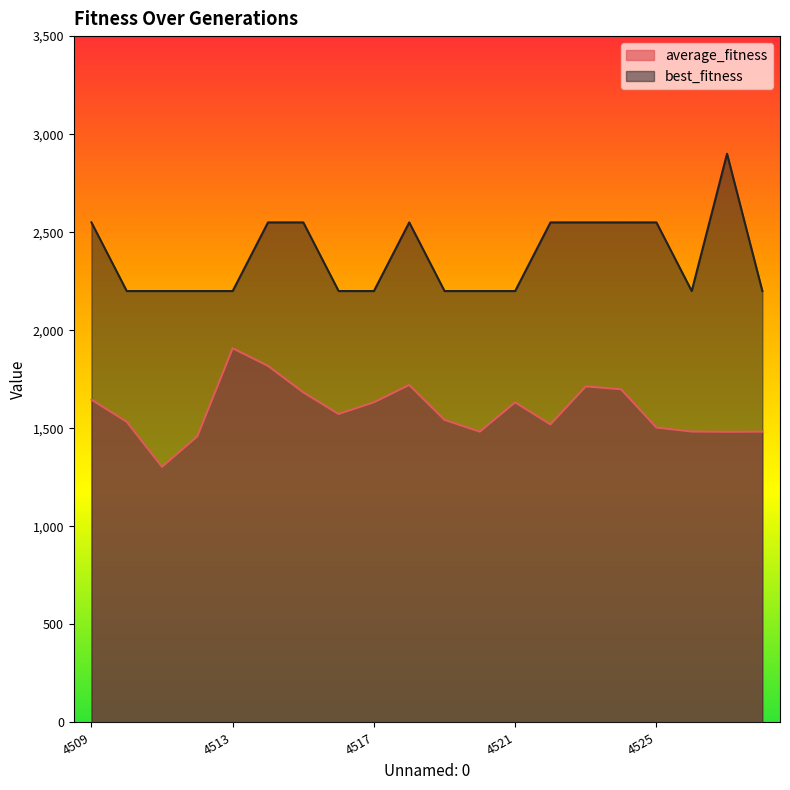

Where does the average_fitness series first go above 1573?

4509